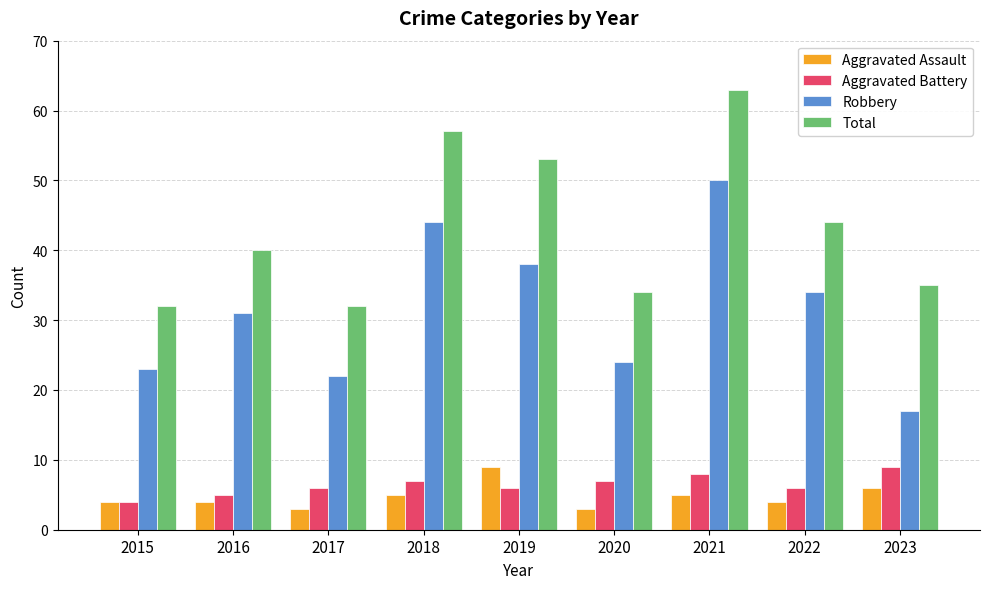

What is the value of the Aggravated Assault bar at the 1st from the left?

4